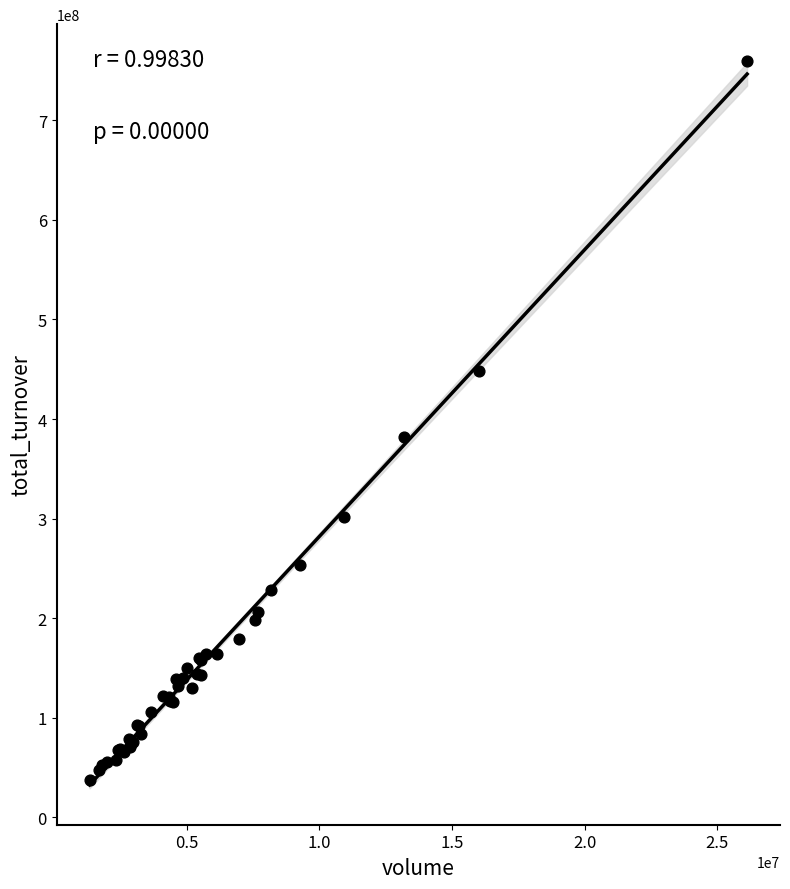

What Y value in the scatter plot is closest to 398754453?

381948062